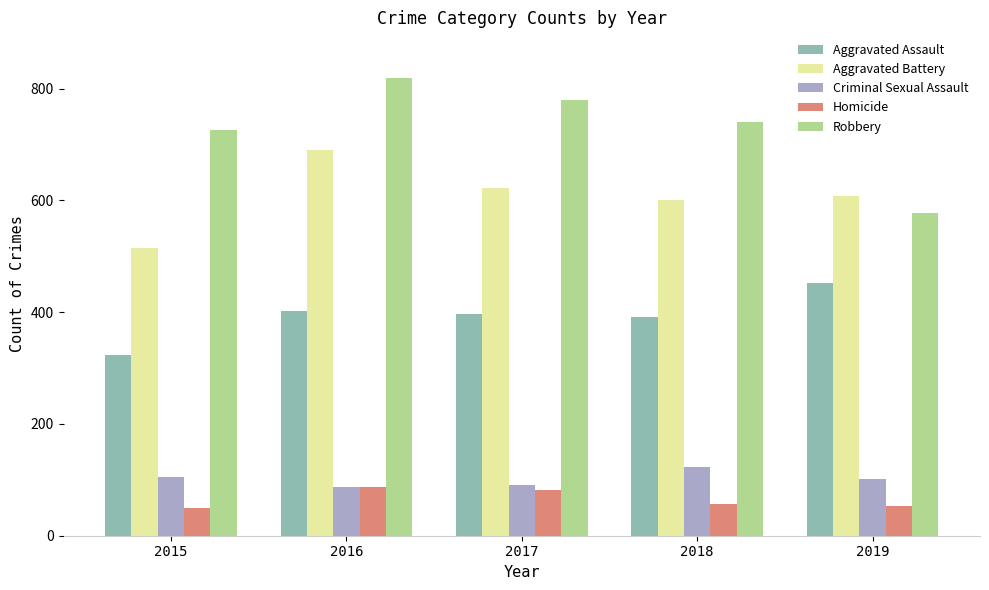

What is the value of the Homicide bar at the 3rd from the left?

82